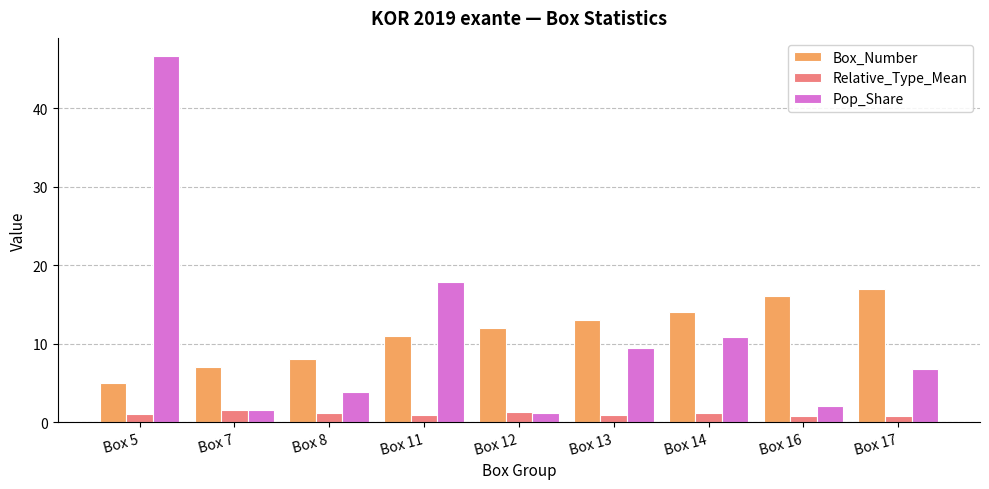

Which series changed the most between Box 5 and Box 16?

Pop_Share